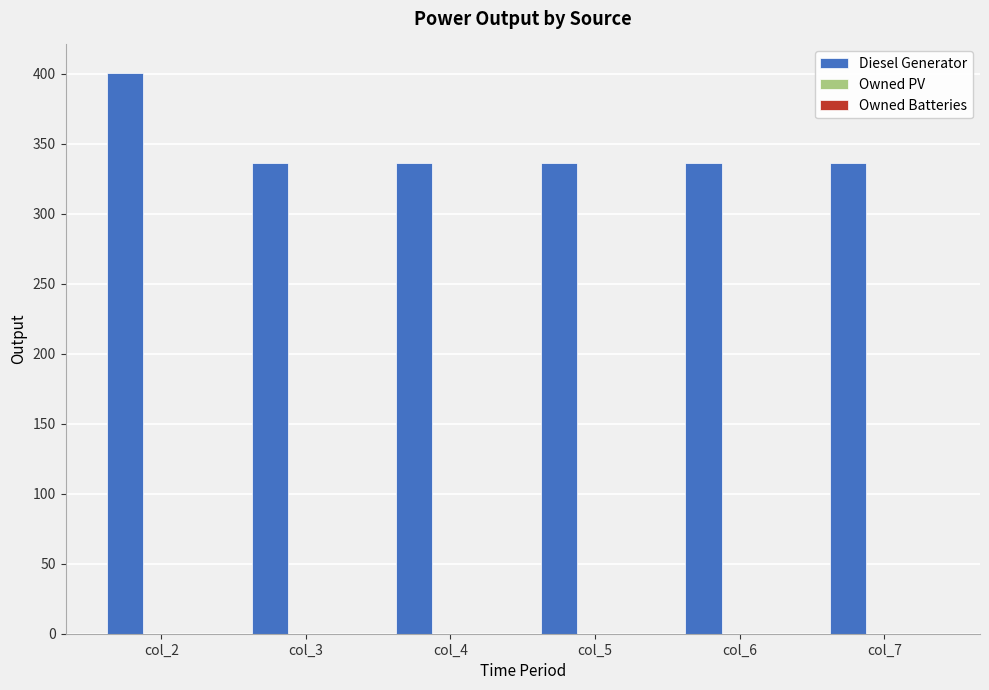

Is it true that the value at col_3 is 336?

True